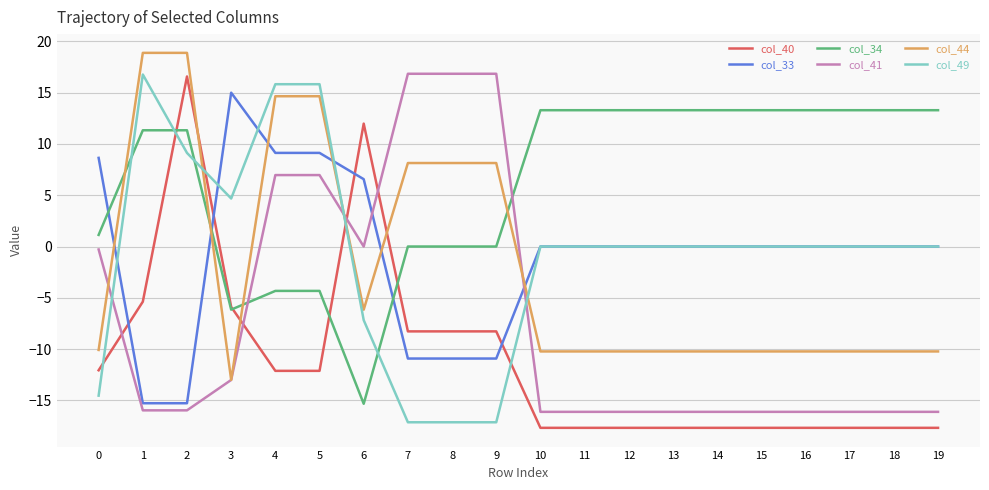

The value of col_40 at 18 is -7.4. True or false?

False